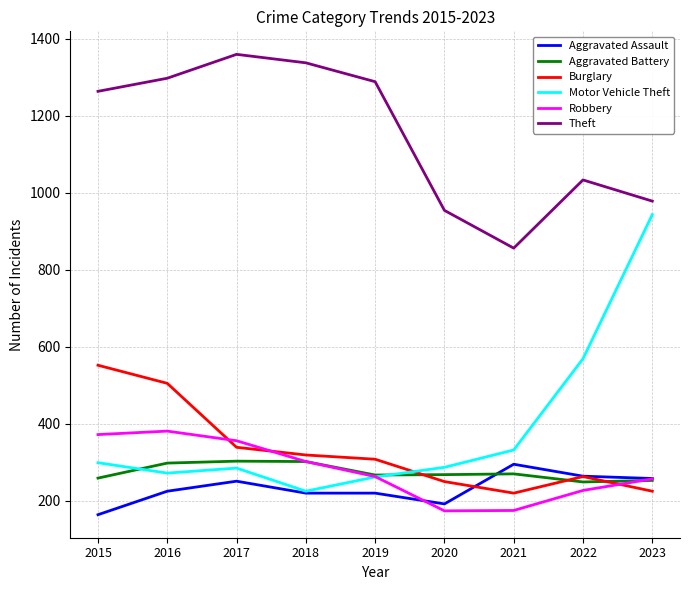

True or false: Robbery and Motor Vehicle Theft intersect in this chart.

True